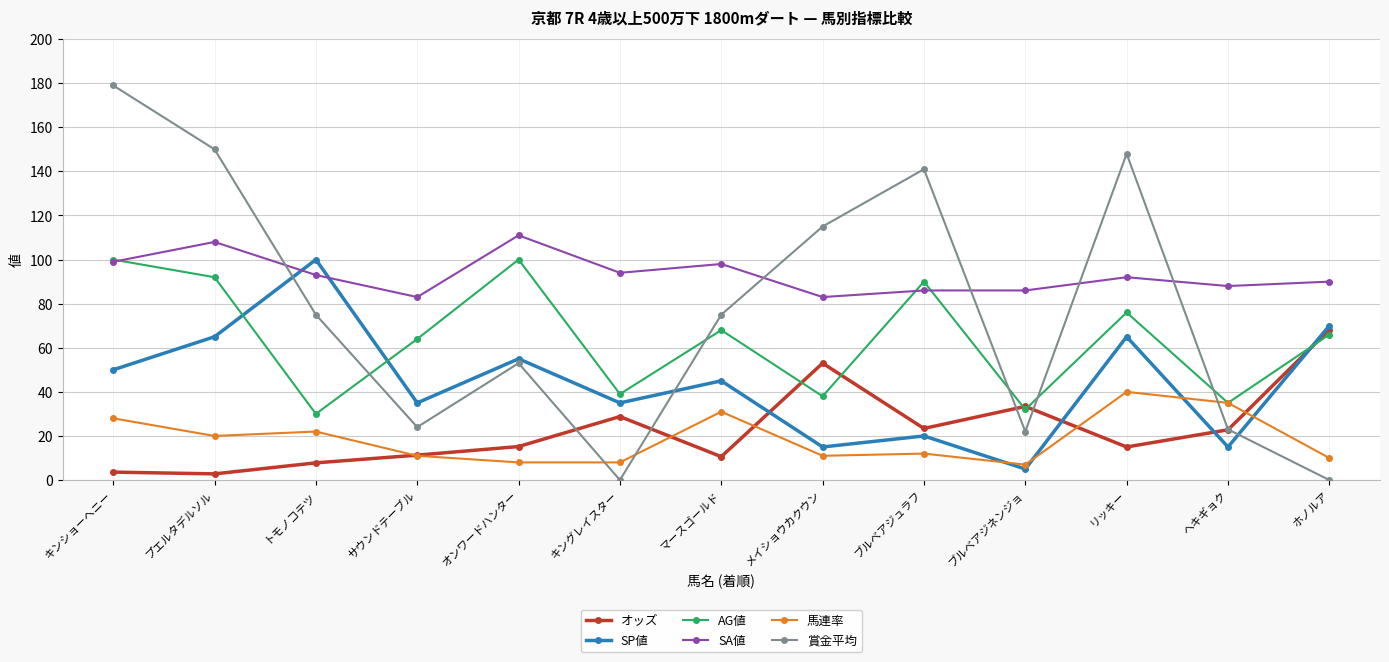

What is the difference between the SA値 values at リッキー and マースゴールド?

6.0